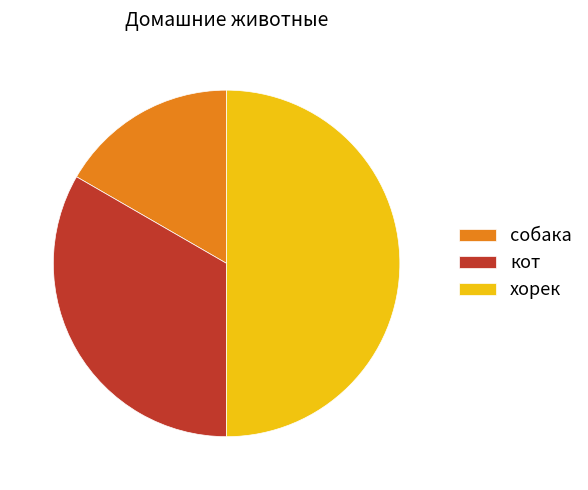

Is собака the majority of the pie?

No